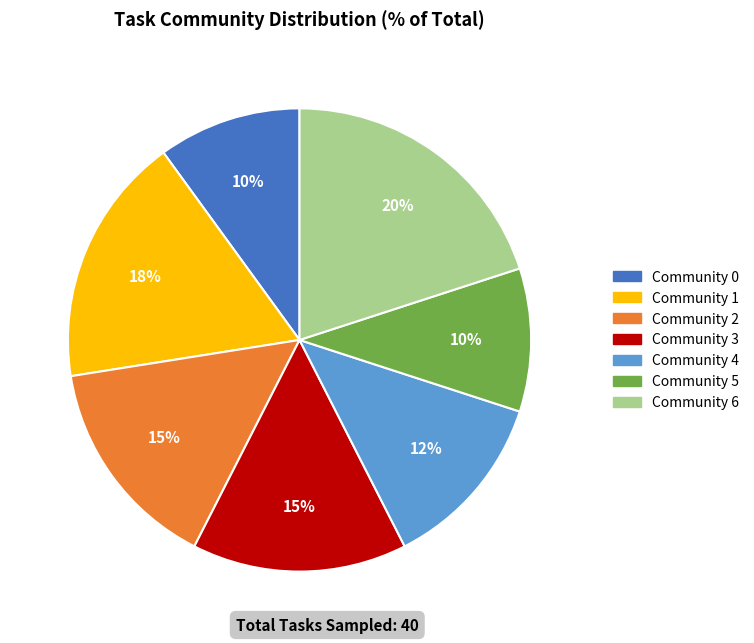

Which category has the biggest portion of the pie?

Community 6